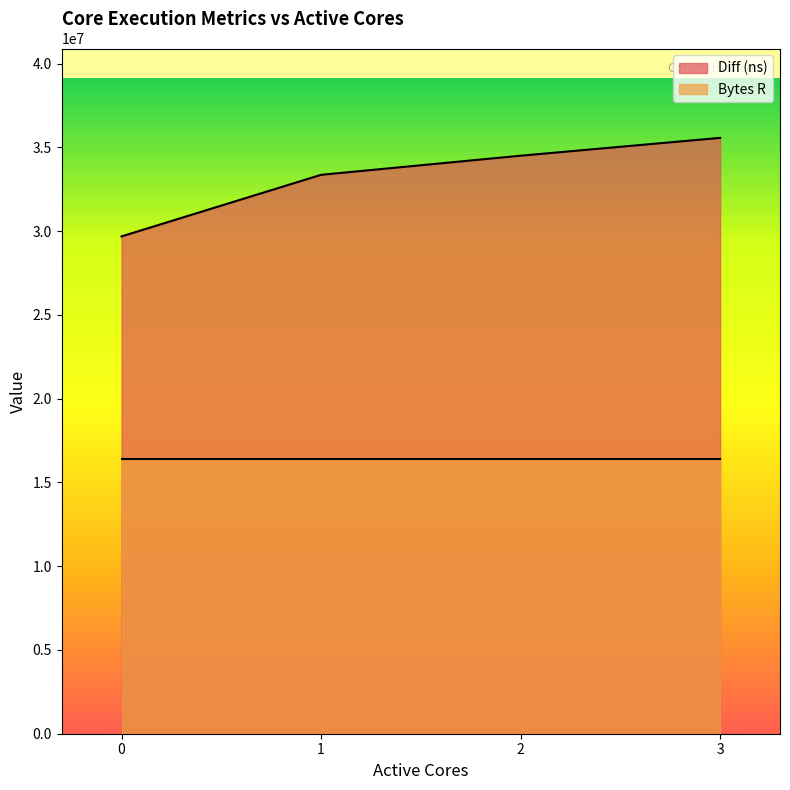

Rank the categories by value from lowest to highest.

0, 1, 2, 3